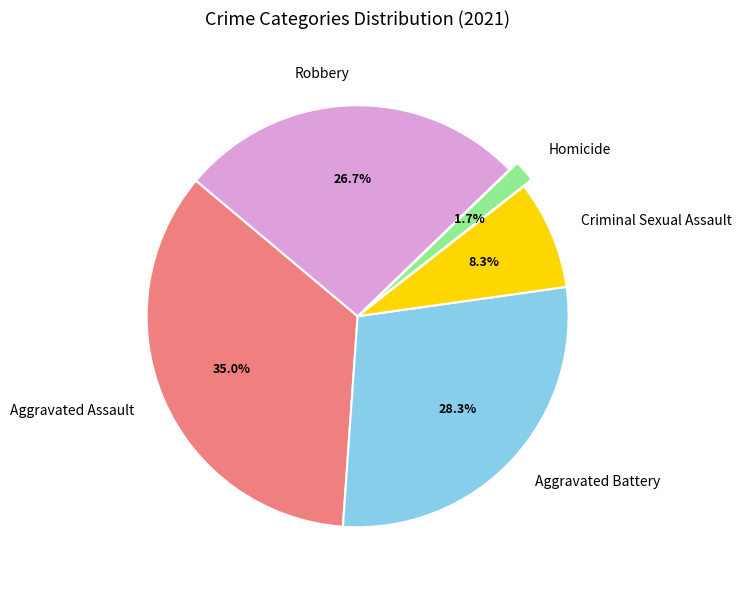

Rank the categories by value from lowest to highest.

Homicide, Criminal Sexual Assault, Robbery, Aggravated Battery, Aggravated Assault